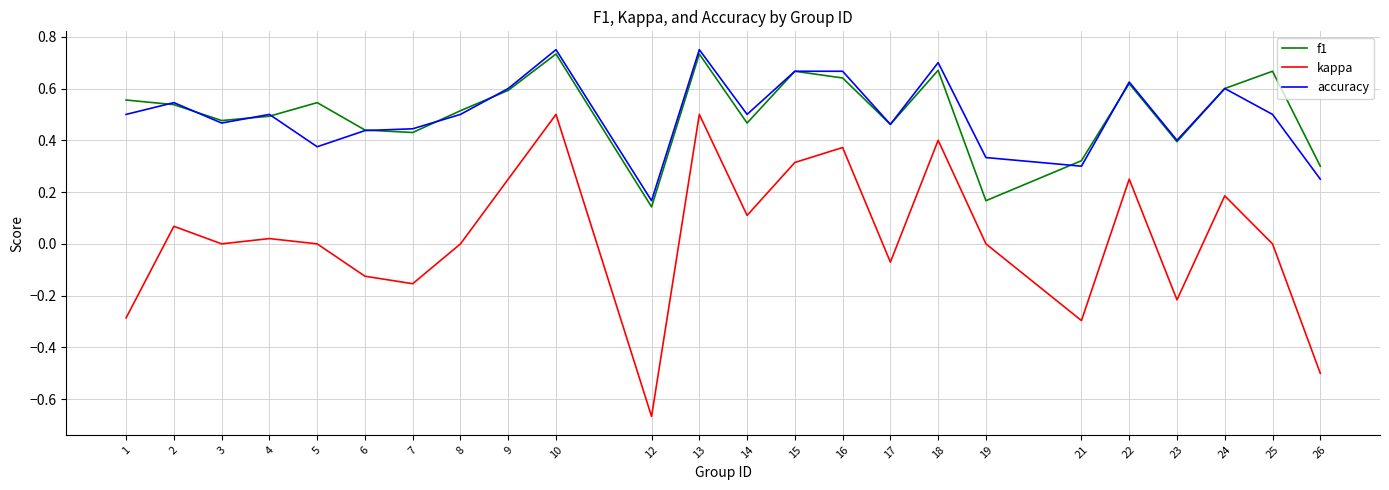

What is the total value across all series at 5?

0.9